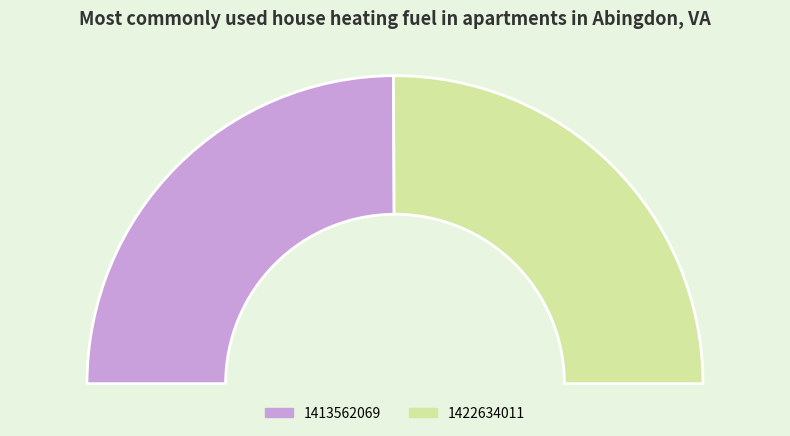

How many slices are in this pie chart?

2